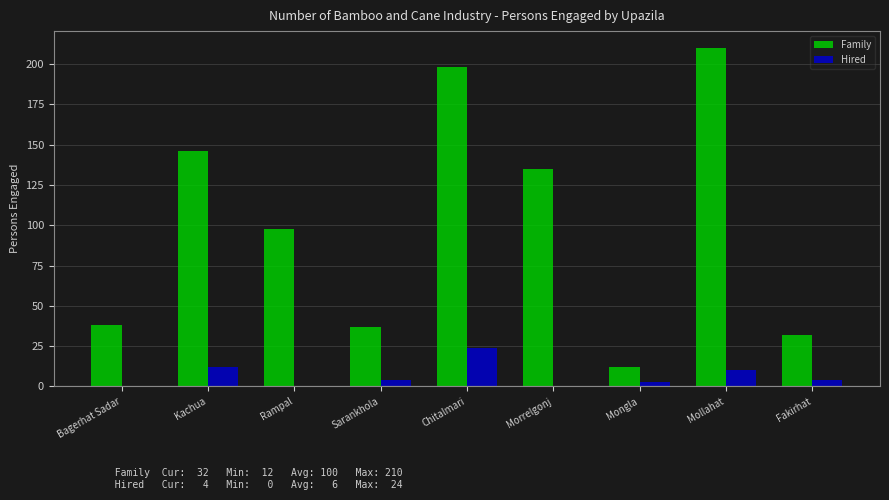

What are all the series names shown in the legend?

Family, Hired